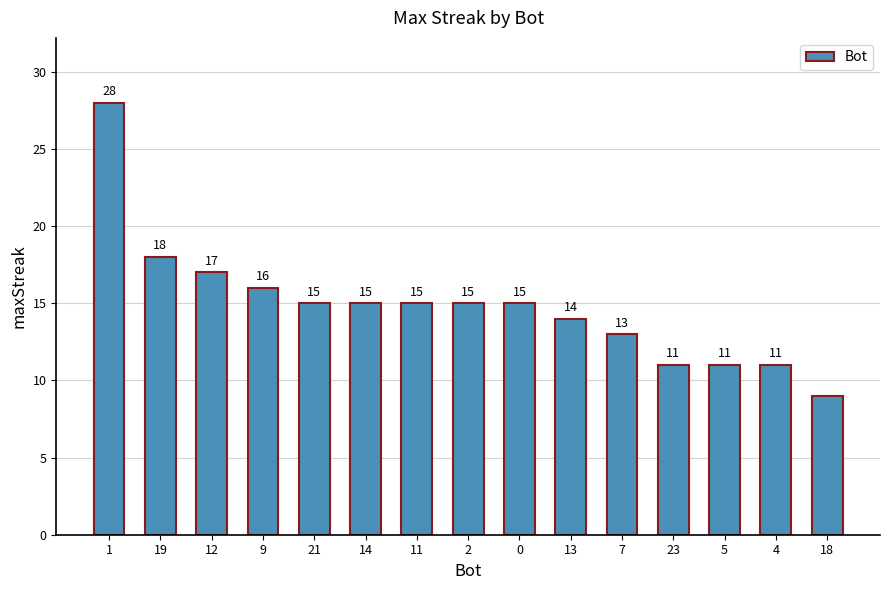

The value at 13 is 22. True or false?

False